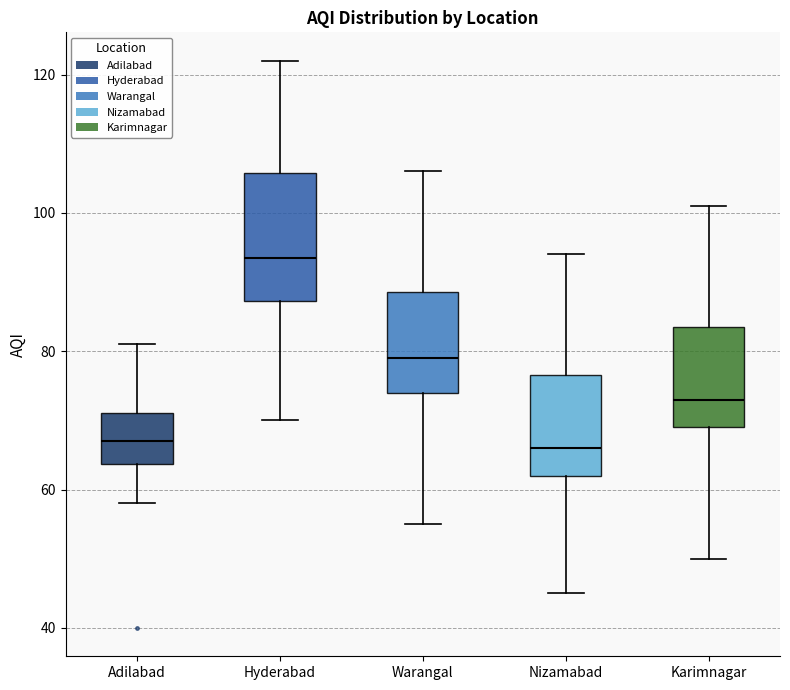

Where does the upper whisker of the box for Karimnagar end on the y-axis? The values are not printed on the chart, so give them approximately, as read against the axis.

102